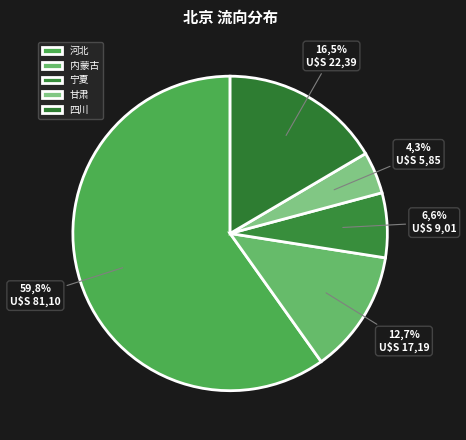

Does 河北 account for over 50% of the chart?

Yes